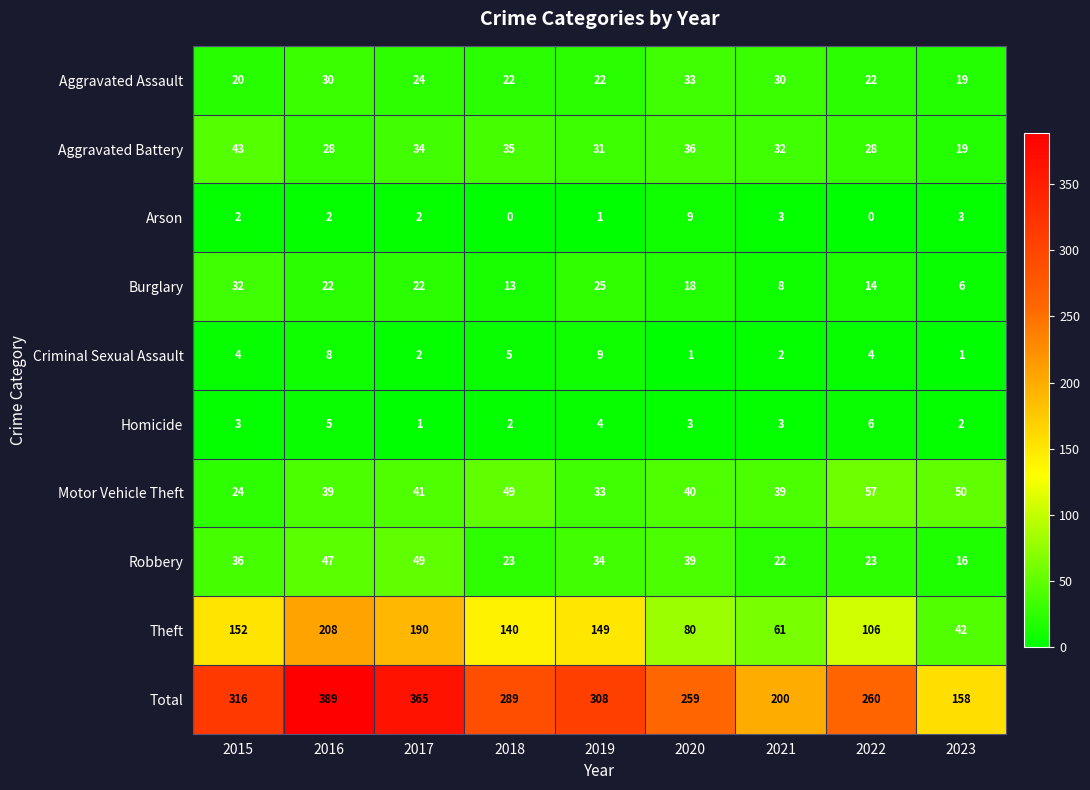

True or false: Robbery has a value of 23 at 2022.

True